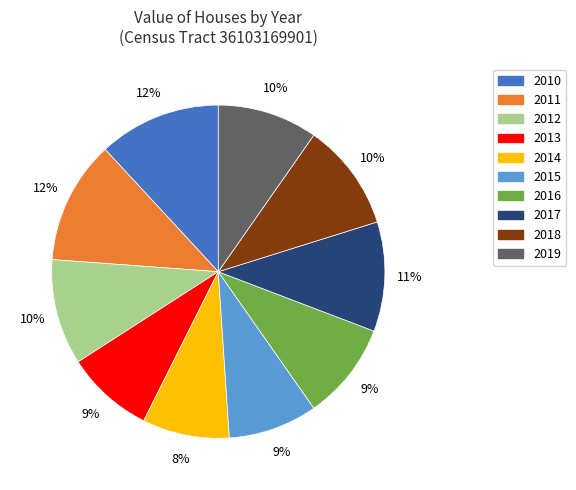

Combined, do 2013 and 2015 account for over 50%?

No